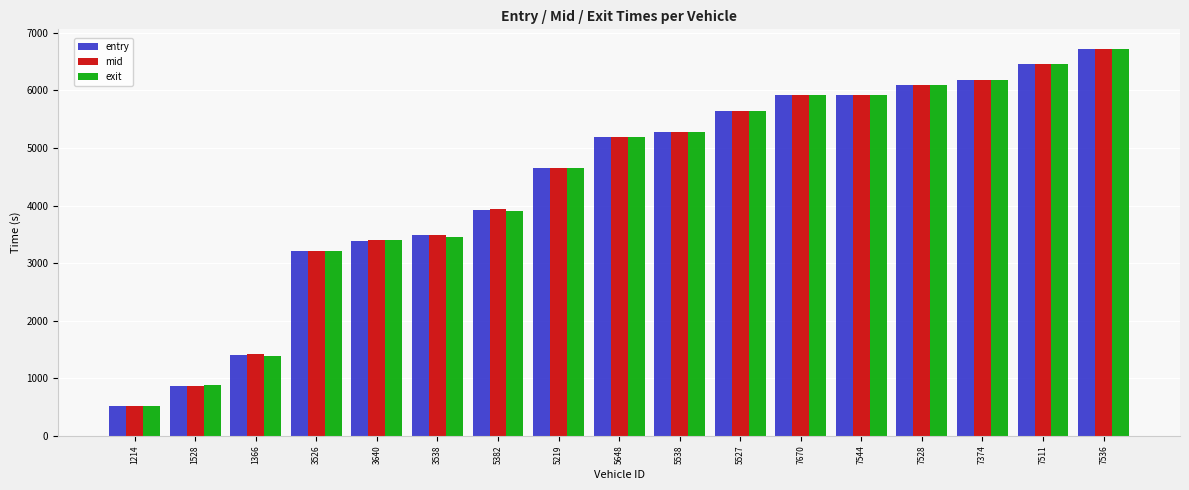

What is the greatest value displayed?

6726.2